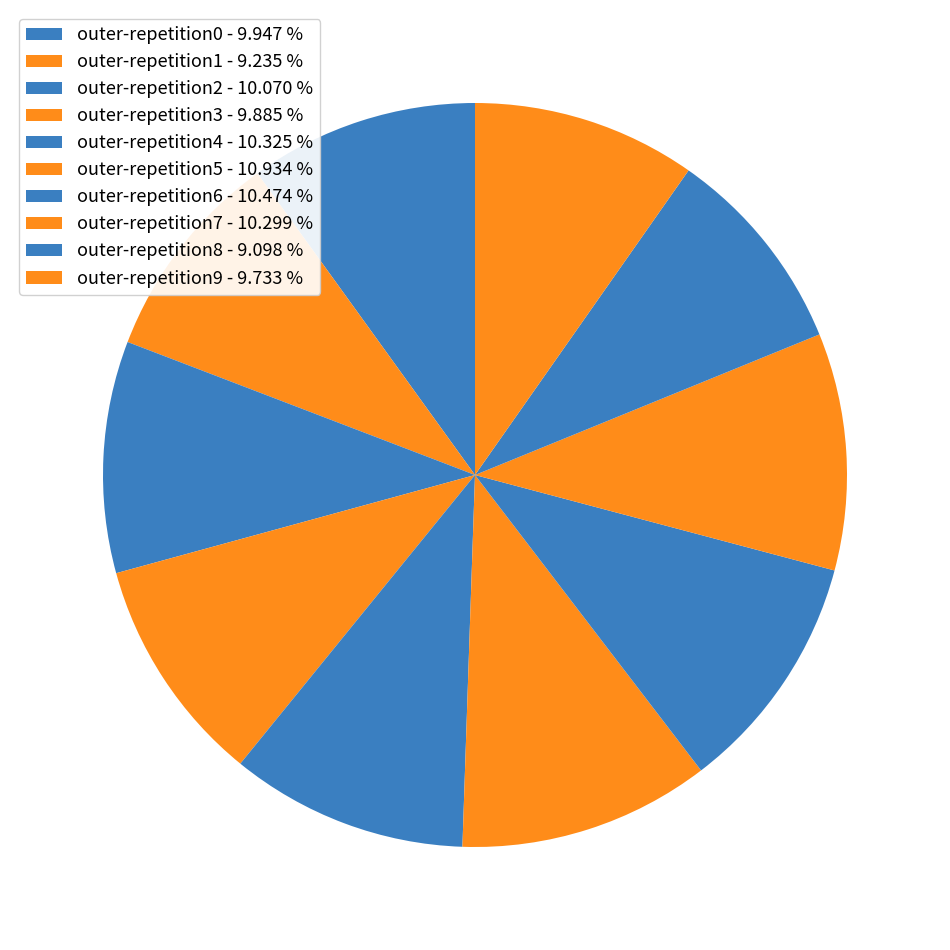

What percentage is the outer-repetition8 slice, to the nearest percent?

9%